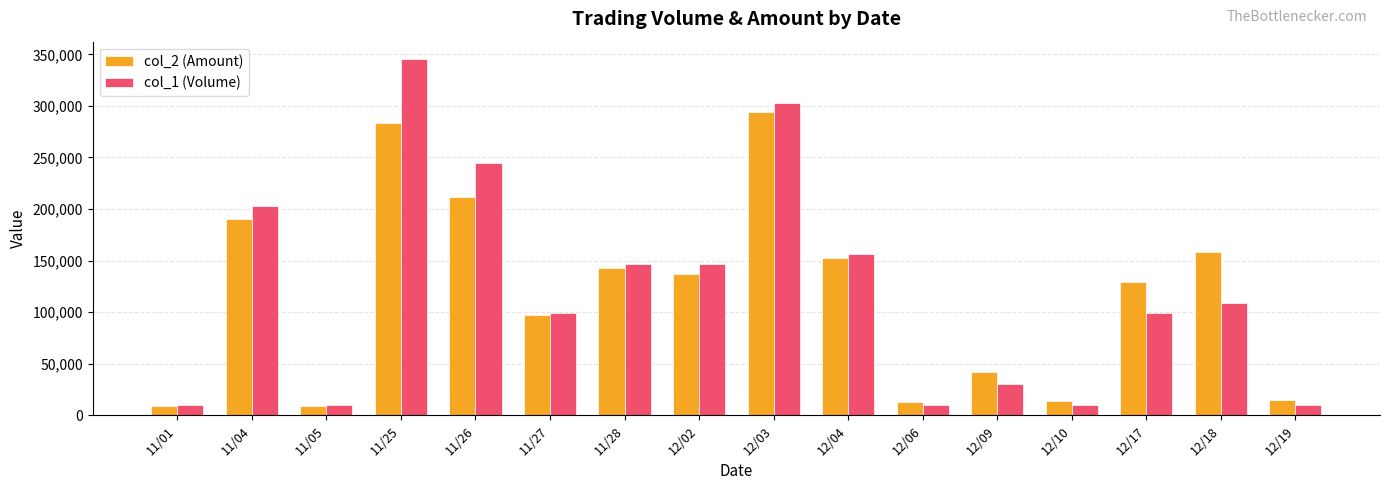

Which series has the widest spread of values?

col_1 (Volume)